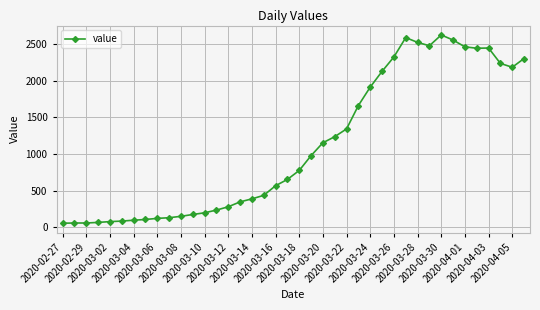

How many series are shown in this chart?

1